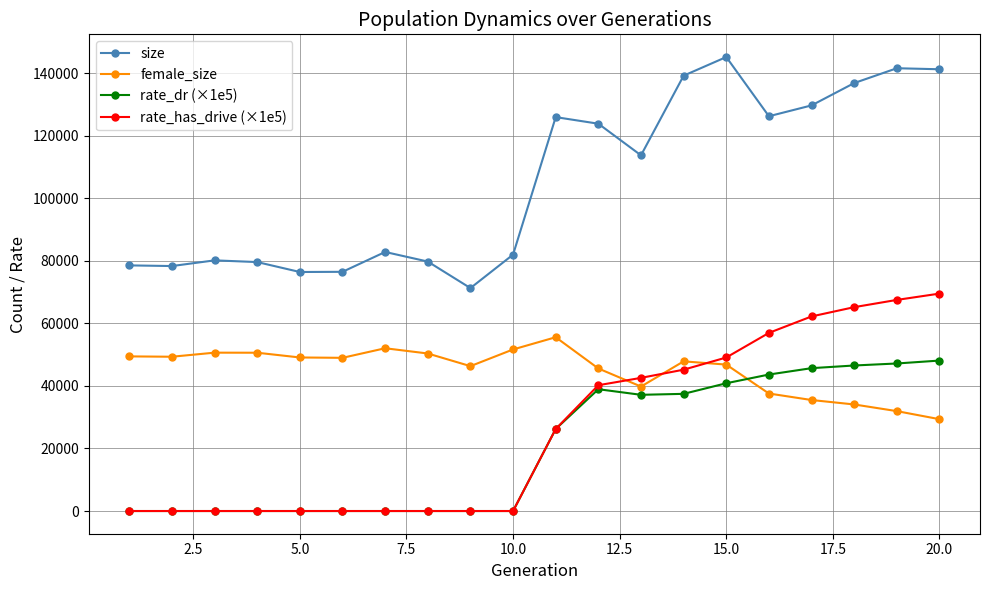

What is the highest value of the size series?

145184.0